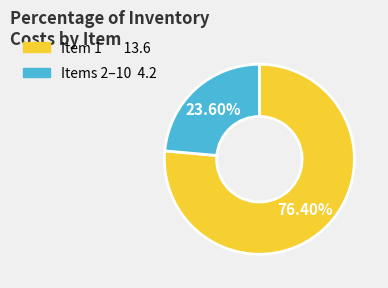

Is there a majority slice in this chart?

Yes